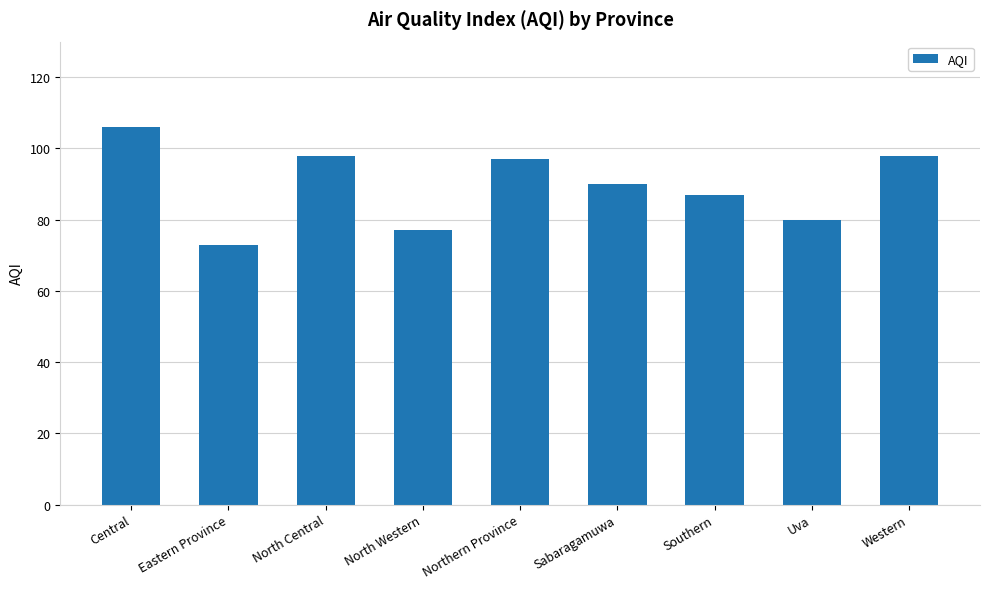

What position from the right is Eastern Province?

8